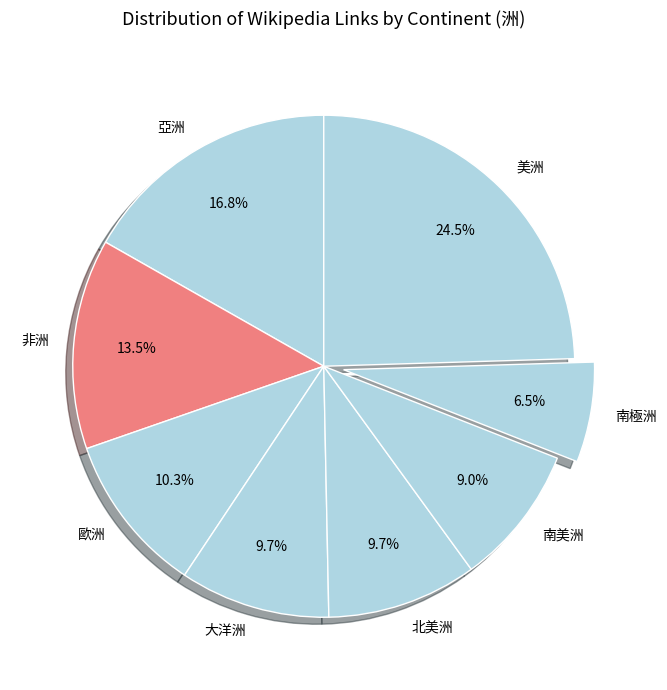

What portion of the pie excludes 大洋洲?

90.3%